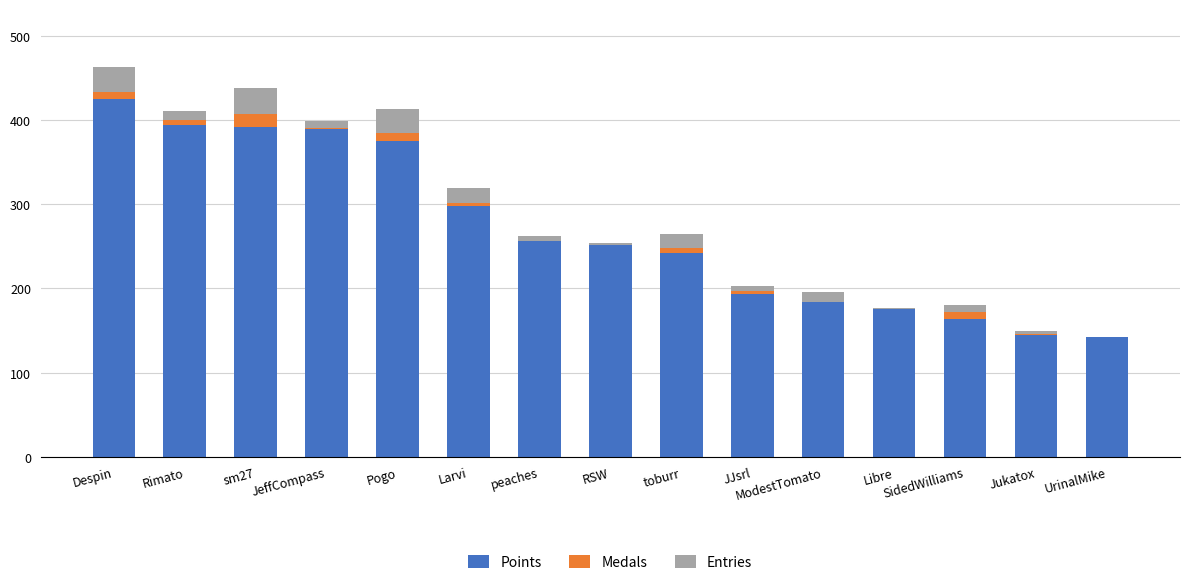

Is it true that Points equals 375 at Pogo?

True